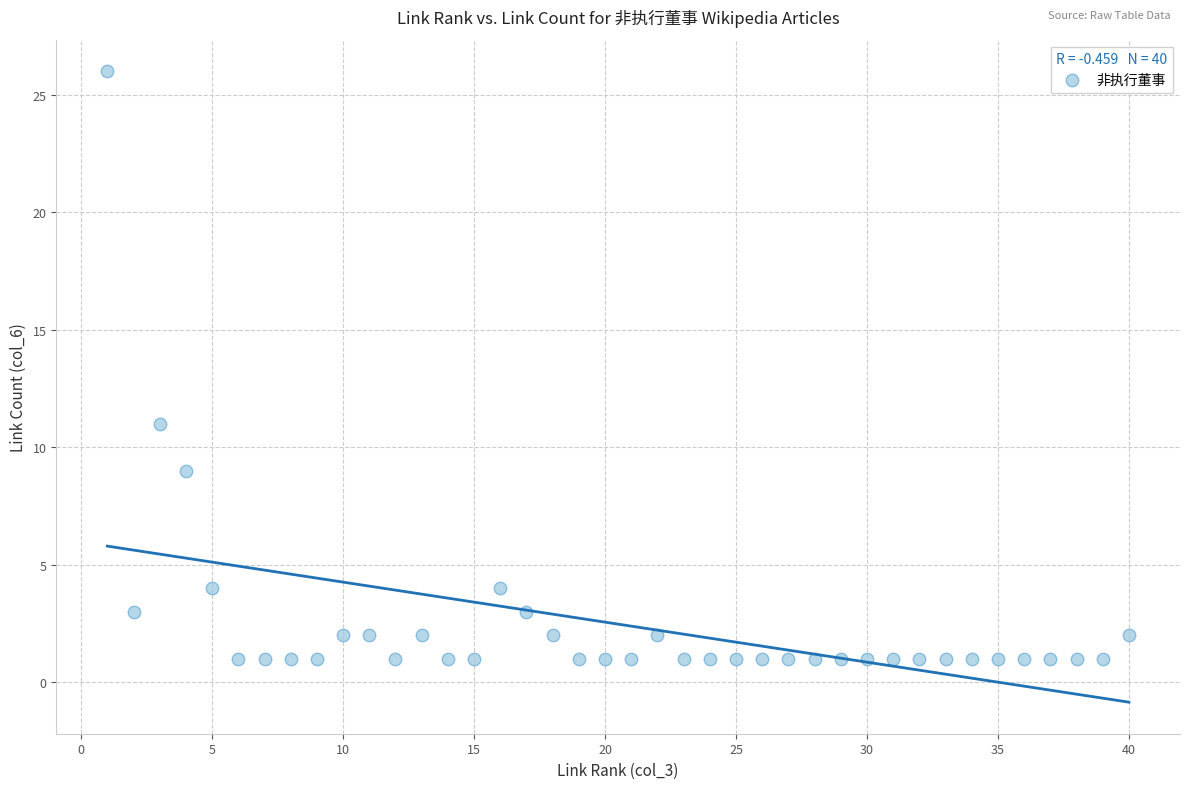

What Y value in the scatter plot is closest to 13?

11